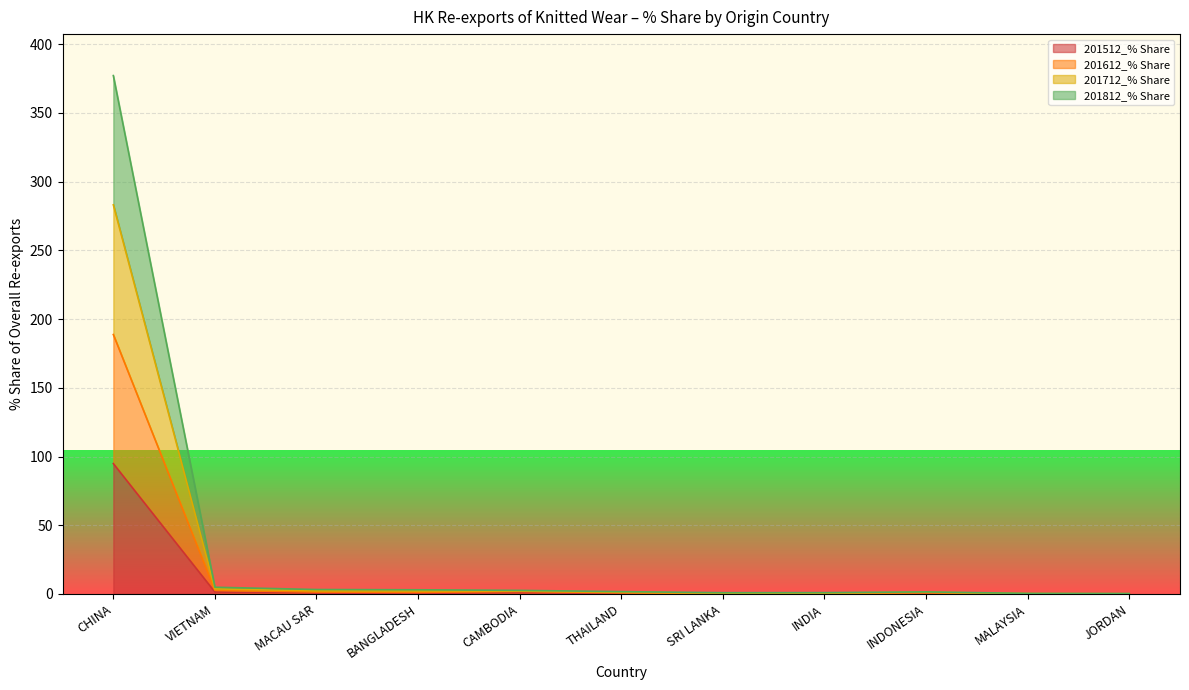

Which has a higher value, JORDAN or MACAU SAR?

MACAU SAR